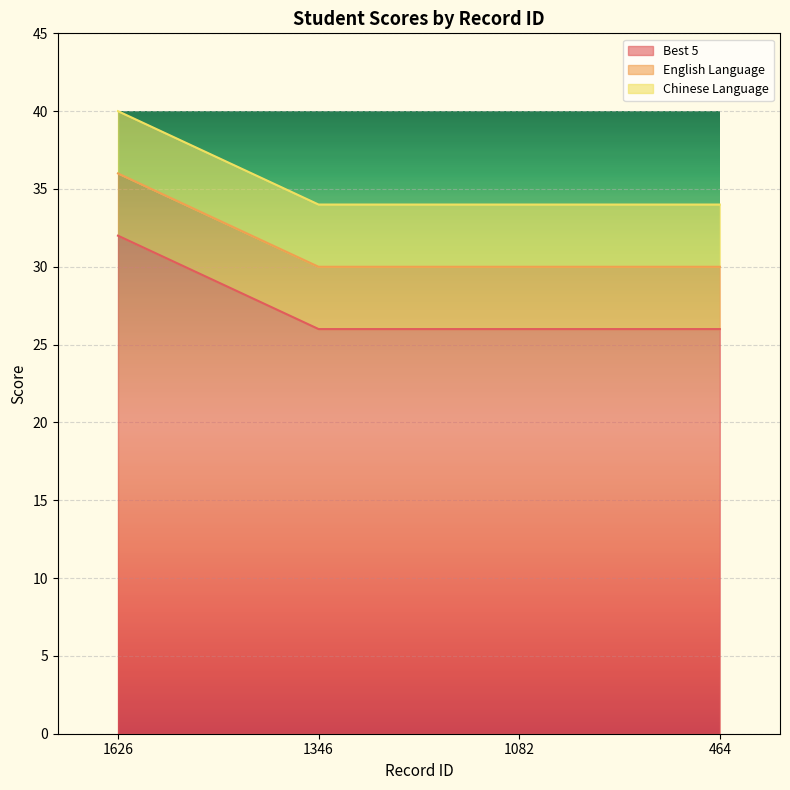

Which category has the highest value in the English Language series?

1626